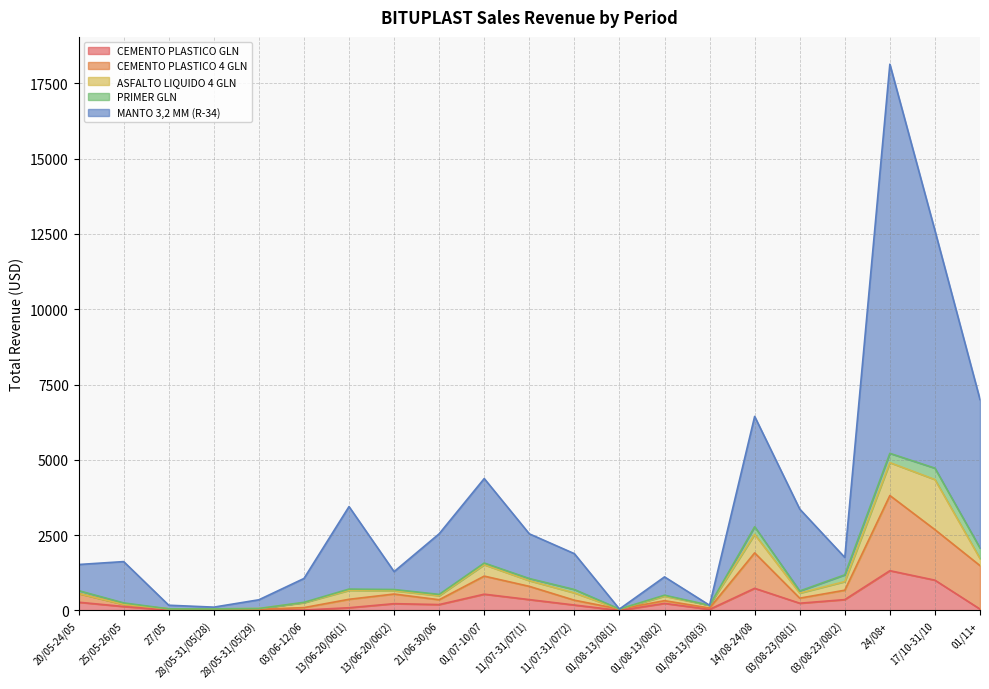

What is the maximum value for CEMENTO PLASTICO GLN?

1320